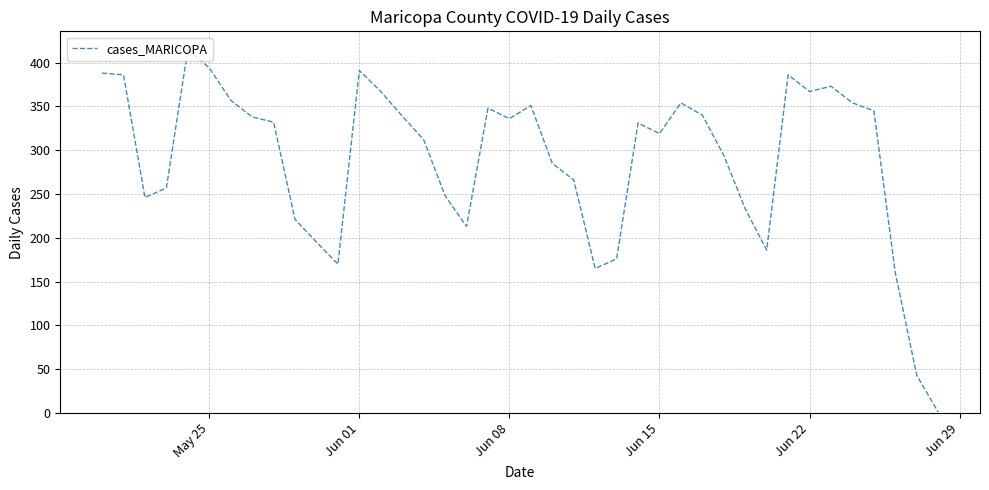

How many points are lower than both their immediate neighbors (excluding endpoints)?

8